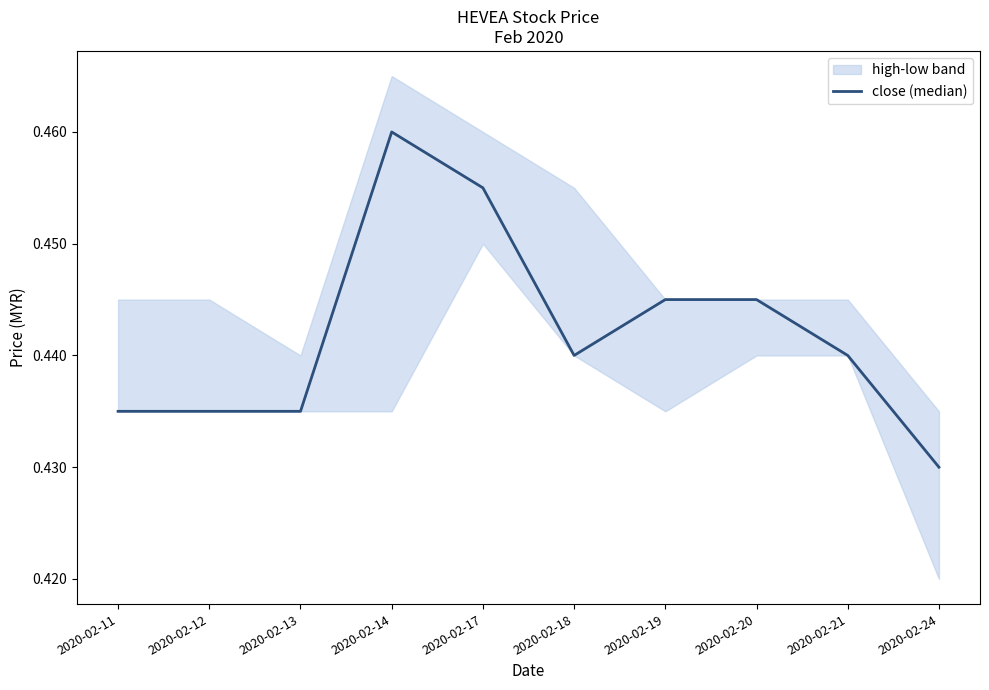

Rank the categories by value from highest to lowest.

2020-02-14, 2020-02-17, 2020-02-19, 2020-02-20, 2020-02-18, 2020-02-21, 2020-02-11, 2020-02-12, 2020-02-13, 2020-02-24